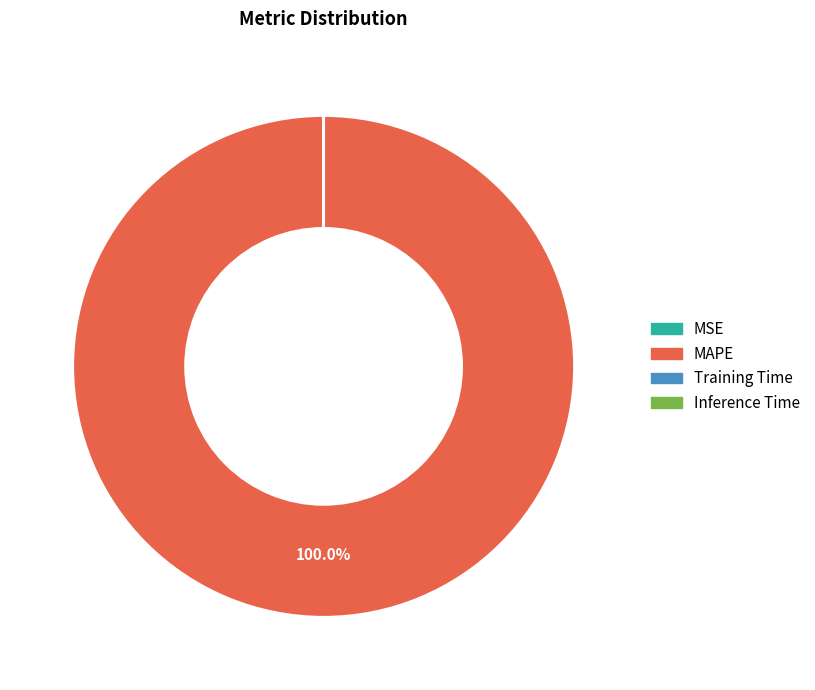

What is the largest slice in the pie chart?

MAPE